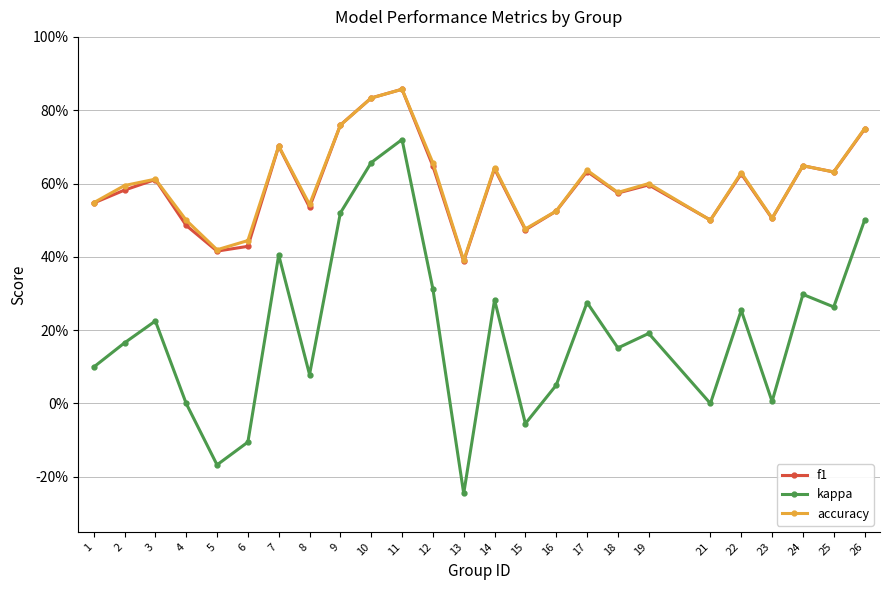

Is this an area chart (filled region under the line)?

No